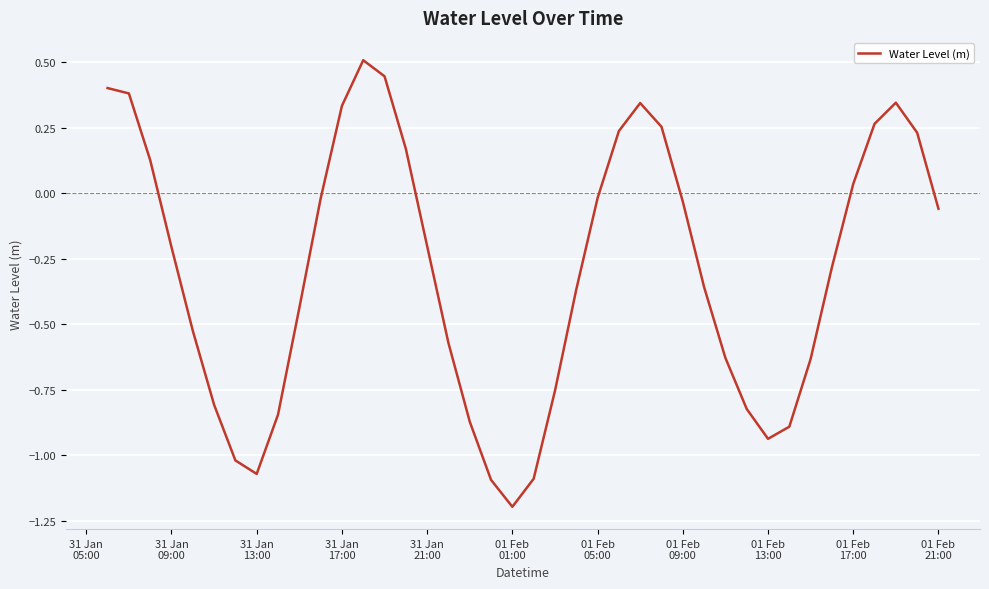

Does the chart have visible grid lines?

Yes